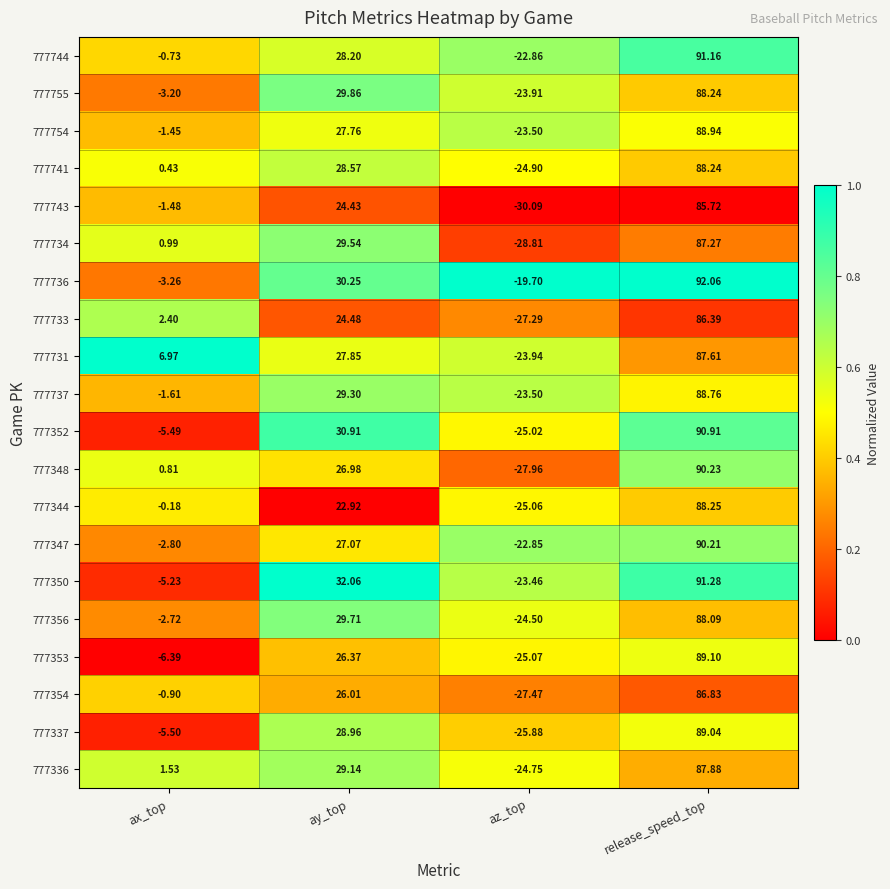

Rank the categories by 777734 value from highest to lowest.

release_speed_top, ay_top, ax_top, az_top